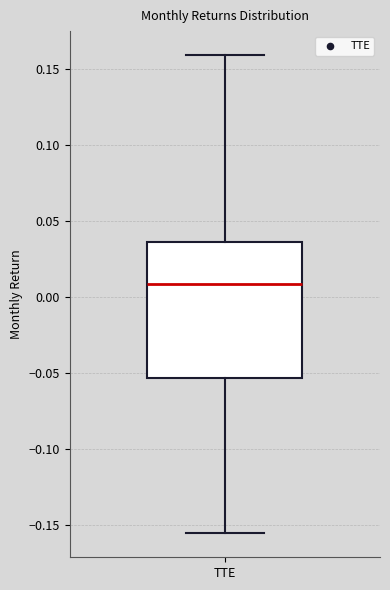

Where is the lower edge of the box for TTE on the y-axis? The values are not printed on the chart, so give them approximately, as read against the axis.

-0.055